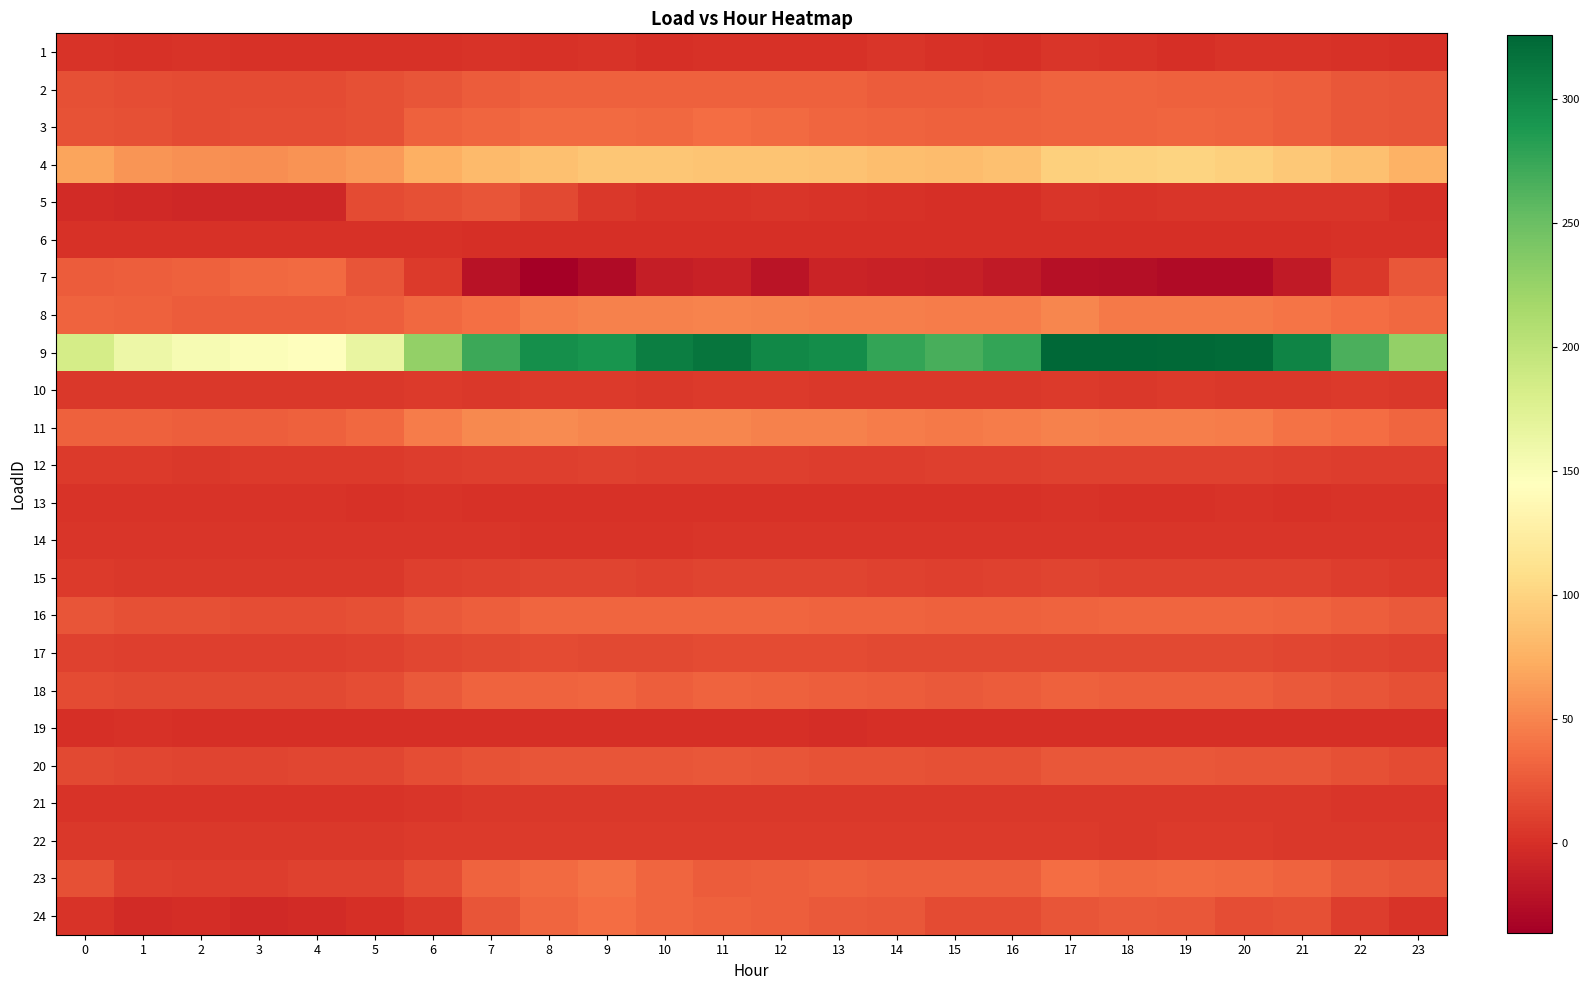

Reading right to left, what are all the values shown in this chart?

1: 23=0.6	22=1.6	21=2.2	20=2.9	19=0.7	18=3.3	17=3.6	16=0.2	15=1.0	14=3.5	13=1.8	12=0.8	11=1.7	10=0.6	9=2.6	8=0.9	7=2.5	6=1.7	5=1.7	4=0.8	3=0.8	2=2.2	1=1.0	0=2.3
2: 23=21.9	22=24.1	21=27.6	20=29.4	19=30.0	18=30.6	17=30.7	16=27.7	15=26.6	14=27.4	13=29.0	12=29.5	11=29.5	10=29.4	9=30.2	8=29.8	7=27.4	6=22.8	5=19.1	4=17.4	3=17.1	2=17.3	1=18.2	0=19.5
3: 23=22.9	22=23.6	21=27.9	20=30.9	19=31.8	18=31.3	17=31.3	16=29.6	15=29.5	14=31.6	13=32.6	12=34.8	11=36.9	10=33.8	9=35.7	8=35.7	7=32.6	6=29.3	5=19.7	4=18.9	3=18.9	2=17.6	1=19.4	0=20.9
4: 23=76.0	22=85.6	21=92.3	20=96.8	19=99.7	18=99.1	17=97.3	16=85.9	15=83.0	14=84.5	13=87.2	12=89.0	11=89.4	10=90.4	9=89.7	8=86.6	7=81.9	6=74.5	5=61.9	4=57.4	3=55.1	2=55.8	1=59.4	0=67.4
5: 23=0.1	22=4.3	21=3.7	20=3.8	19=3.7	18=3.4	17=3.8	16=0.5	15=0.5	14=1.6	13=2.2	12=3.5	11=3.2	10=3.4	9=5.2	8=15.0	7=22.6	6=20.2	5=16.6	4=-5.8	3=-5.9	2=-5.9	1=-4.8	0=-3.4
6: 23=1.9	22=1.8	21=0.4	20=0.5	19=0.4	18=0.4	17=0.5	16=0.4	15=0.4	14=0.4	13=0.4	12=0.3	11=0.3	10=0.3	9=0.4	8=0.3	7=0.3	6=1.5	5=1.4	4=1.4	3=1.6	2=1.7	1=1.9	0=2.0
7: 23=23.8	22=5.4	21=-15.2	20=-26.5	19=-26.5	18=-24.7	17=-23.3	16=-15.6	15=-11.6	14=-9.5	13=-8.3	12=-20.3	11=-9.3	10=-12.3	9=-26.2	8=-36.0	7=-21.1	6=7.1	5=22.0	4=35.8	3=33.8	2=30.0	1=28.6	0=26.8
8: 23=33.3	22=37.3	21=41.3	20=43.4	19=43.3	18=43.5	17=50.2	16=44.9	15=44.7	14=46.4	13=46.9	12=47.7	11=49.3	10=48.5	9=48.5	8=45.0	7=37.8	6=34.5	5=27.8	4=26.4	3=26.9	2=27.5	1=29.0	0=31.4
9: 23=227.4	22=265.9	21=304.2	20=322.7	19=324.0	18=324.2	17=325.6	16=277.2	15=267.5	14=277.2	13=296.7	12=301.5	11=314.9	10=307.3	9=291.4	8=294.5	7=272.7	6=227.3	5=165.6	4=145.9	3=148.7	2=152.3	1=160.7	0=183.2
10: 23=6.3	22=6.7	21=6.1	20=6.3	19=6.4	18=6.3	17=6.4	16=5.6	15=5.6	14=5.9	13=6.2	12=6.4	11=6.4	10=6.2	9=6.7	8=6.4	7=6.0	6=6.5	5=5.3	4=5.1	3=5.3	2=5.3	1=5.8	0=5.9
11: 23=32.3	22=36.7	21=40.1	20=44.9	19=46.0	18=46.9	17=47.8	16=45.3	15=44.4	14=45.0	13=48.1	12=47.7	11=50.7	10=50.6	9=50.1	8=53.5	7=51.8	6=45.5	5=34.0	4=30.0	3=28.7	2=28.7	1=29.2	0=30.1
12: 23=8.3	22=8.4	21=9.9	20=11.3	19=11.3	18=10.6	17=11.2	16=10.6	15=9.5	14=9.1	13=8.8	12=9.2	11=9.8	10=9.4	9=10.7	8=10.4	7=10.4	6=8.6	5=7.5	4=6.6	3=6.4	2=6.1	1=6.9	0=7.2
13: 23=2.6	22=2.6	21=1.5	20=2.1	19=2.1	18=2.0	17=2.1	16=2.0	15=1.9	14=1.9	13=2.0	12=1.9	11=1.7	10=1.9	9=1.7	8=1.4	7=1.4	6=2.5	5=2.0	4=2.1	3=2.2	2=2.3	1=2.6	0=2.6
14: 23=3.9	22=4.3	21=4.6	20=4.0	19=3.9	18=4.1	17=4.0	16=3.7	15=3.6	14=4.2	13=4.3	12=3.9	11=3.6	10=3.2	9=2.6	8=3.0	7=3.5	6=4.2	5=4.2	4=4.5	3=4.0	2=4.0	1=4.0	0=4.0
15: 23=7.7	22=8.9	21=10.7	20=11.5	19=11.8	18=11.9	17=12.5	16=10.7	15=10.2	14=10.9	13=12.2	12=12.4	11=12.3	10=11.8	9=12.3	8=12.3	7=11.5	6=9.4	5=6.2	4=5.5	3=5.5	2=5.5	1=5.9	0=6.4
16: 23=25.7	22=28.8	21=31.3	20=32.9	19=32.9	18=32.9	17=31.3	16=29.3	15=29.9	14=30.5	13=31.4	12=32.0	11=32.6	10=32.6	9=32.7	8=32.0	7=28.6	6=25.0	5=20.1	4=19.0	3=19.0	2=19.2	1=20.1	0=22.6
17: 23=11.6	22=12.2	21=14.4	20=15.3	19=15.2	18=15.7	17=16.0	16=15.6	15=15.6	14=15.9	13=16.6	12=16.6	11=16.9	10=16.1	9=16.0	8=16.6	7=16.0	6=14.2	5=10.9	4=10.3	3=10.1	2=10.0	1=10.0	0=10.7
18: 23=19.6	22=22.2	21=25.9	20=27.8	19=28.2	18=28.4	17=29.4	16=27.1	15=25.8	14=26.1	13=28.4	12=29.8	11=30.7	10=28.9	9=31.9	8=31.5	7=30.7	6=25.9	5=18.3	4=15.5	3=15.1	2=15.3	1=16.2	0=17.2
19: 23=-0.2	22=-0.1	21=0.1	20=-0.1	19=0.4	18=-0.2	17=0.0	16=0.4	15=-0.2	14=-0.1	13=-0.8	12=-0.4	11=0.3	10=-0.1	9=-0.0	8=-0.4	7=-0.2	6=0.0	5=-0.1	4=0.1	3=-0.0	2=-0.4	1=2.0	0=0.0
20: 23=17.0	22=19.9	21=22.2	20=23.1	19=23.8	18=23.7	17=23.4	16=20.0	15=19.7	14=21.0	13=21.8	12=23.0	11=23.3	10=22.7	9=23.2	8=22.9	7=21.8	6=19.0	5=14.6	4=13.5	3=13.1	2=13.1	1=13.8	0=15.0
21: 23=4.2	22=4.8	21=6.1	20=6.2	19=6.2	18=6.2	17=6.1	16=5.7	15=5.7	14=5.8	13=6.2	12=6.2	11=6.2	10=6.2	9=6.2	8=5.9	7=5.7	6=4.1	5=2.6	4=2.6	3=2.6	2=2.6	1=2.6	0=2.6
22: 23=6.0	22=6.0	21=6.0	20=6.5	19=6.9	18=6.3	17=6.9	16=6.7	15=6.3	14=7.0	13=7.0	12=7.1	11=7.2	10=7.4	9=7.3	8=6.7	7=6.9	6=6.6	5=5.9	4=5.9	3=6.1	2=5.5	1=5.7	0=6.0
23: 23=23.2	22=24.7	21=31.5	20=33.7	19=35.7	18=33.9	17=36.2	16=28.0	15=28.3	14=28.8	13=29.7	12=27.8	11=26.4	10=32.6	9=39.5	8=34.7	7=30.4	6=18.1	5=11.6	4=10.8	3=8.9	2=8.4	1=9.4	0=19.1
24: 23=3.2	22=8.8	21=19.2	20=17.6	19=23.5	18=26.1	17=22.8	16=16.8	15=17.0	14=24.6	13=24.9	12=28.4	11=29.6	10=32.1	9=36.3	8=32.2	7=22.4	6=6.1	5=0.6	4=-2.8	3=-3.9	2=-0.9	1=-2.4	0=2.1